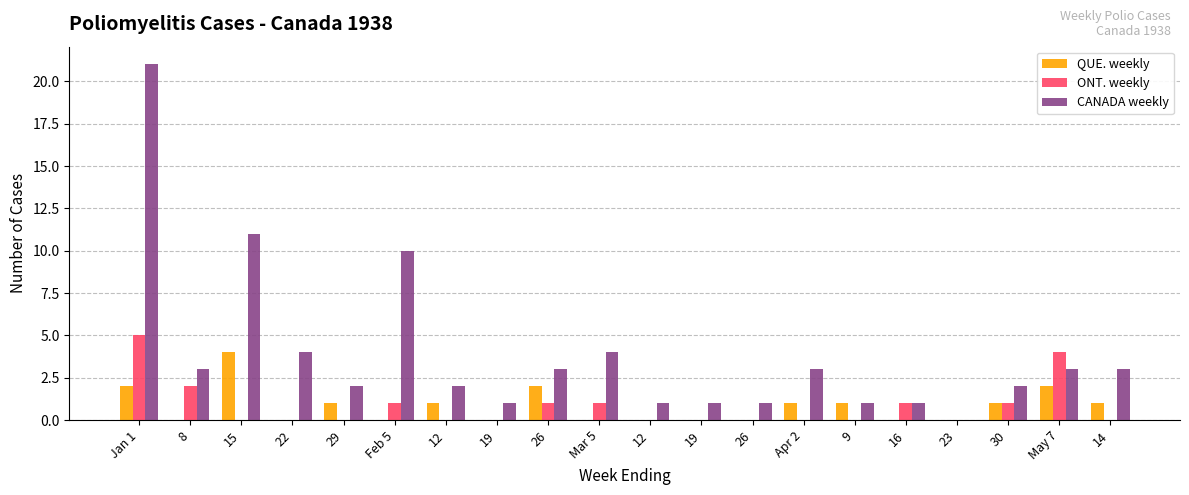

Does the chart contain stacked bars?

No